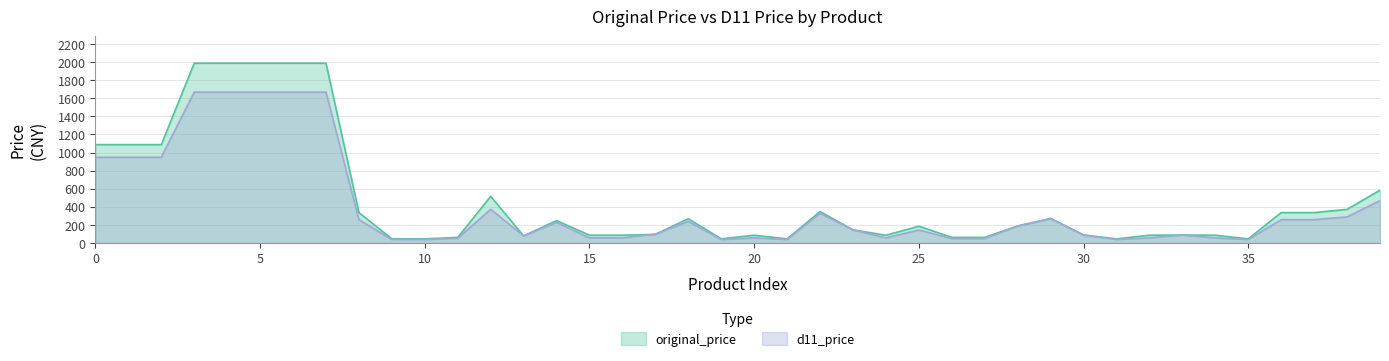

Which series has the largest range (max minus min)?

original_price